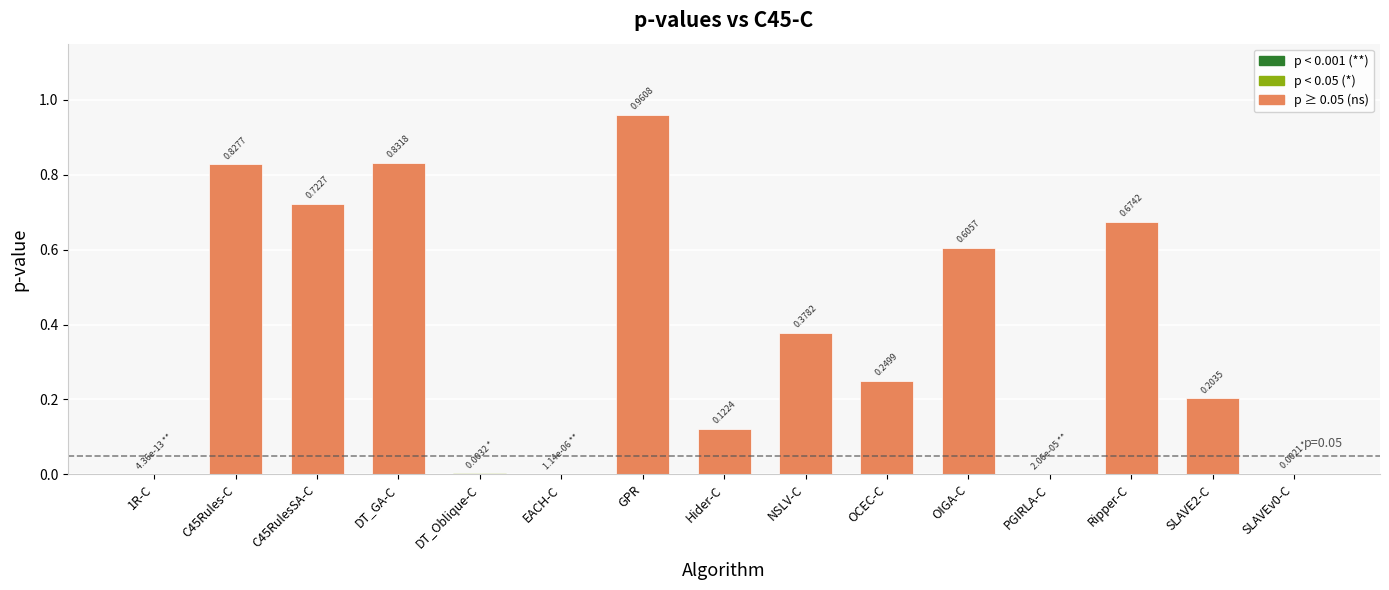

What is the sum of all values?

5.6